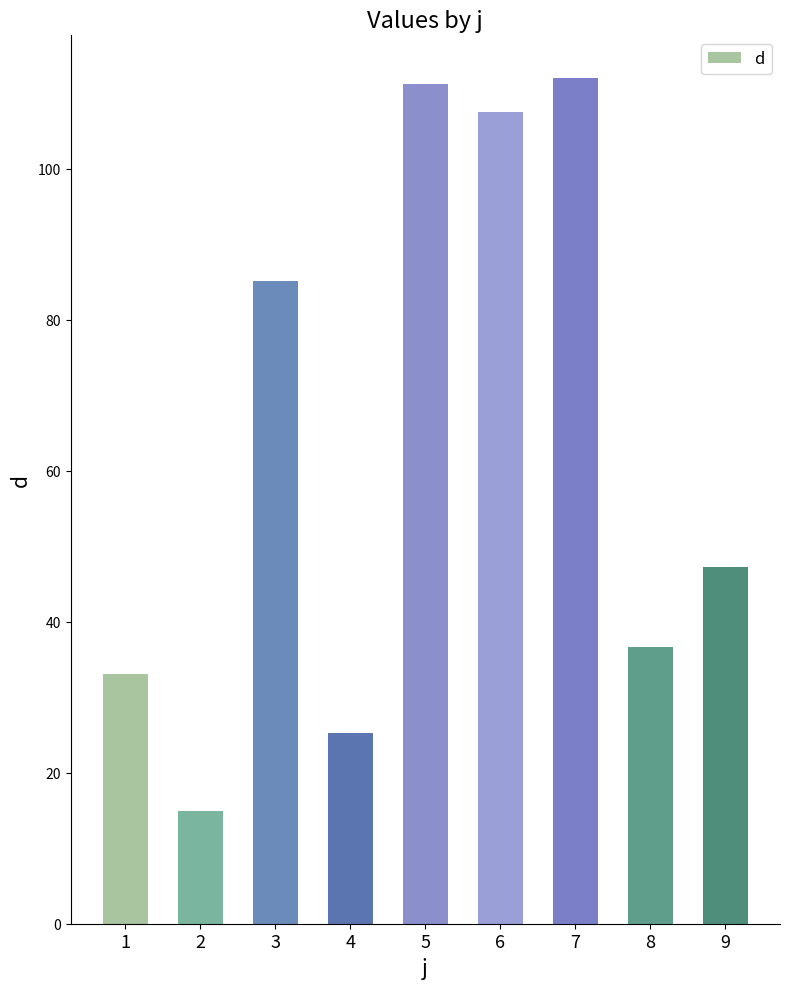

How many bars are there in total?

9